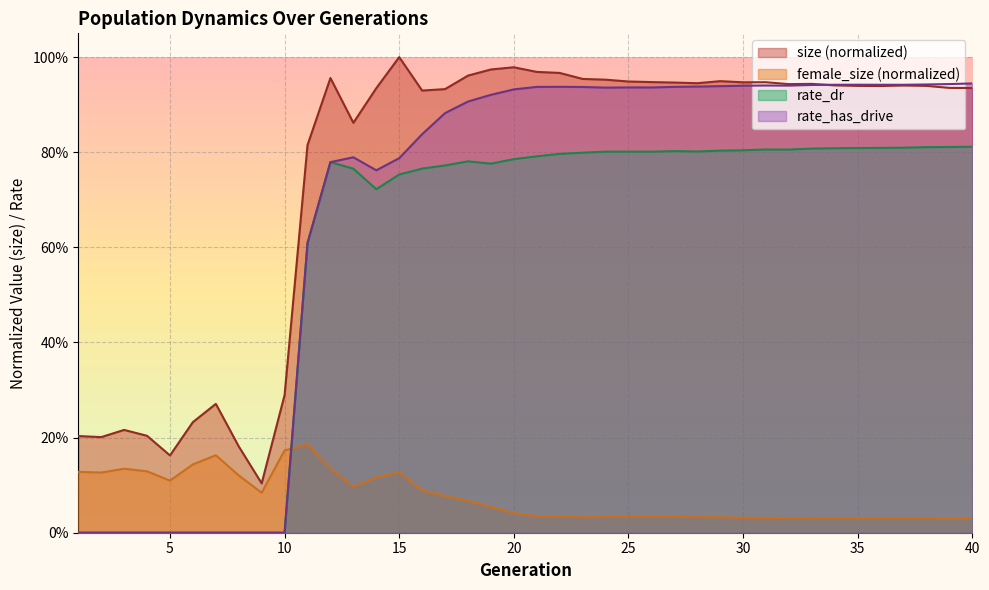

Which series has the largest range (max minus min)?

rate_has_drive